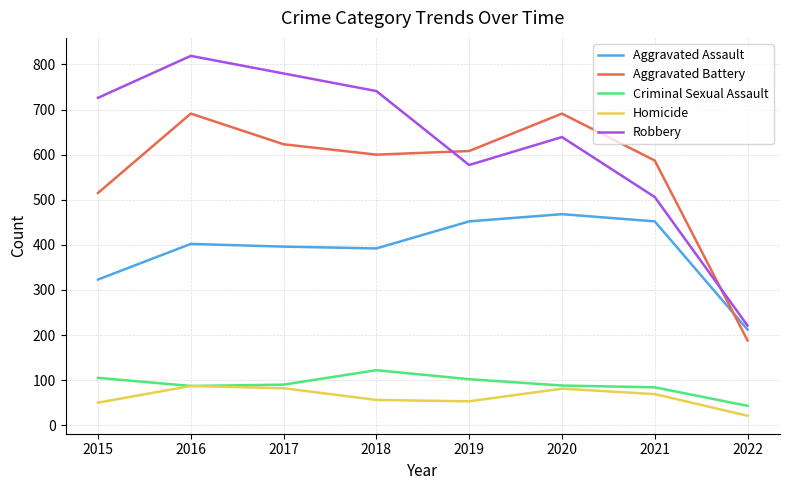

At how many categories does at least one series exceed 315?

7